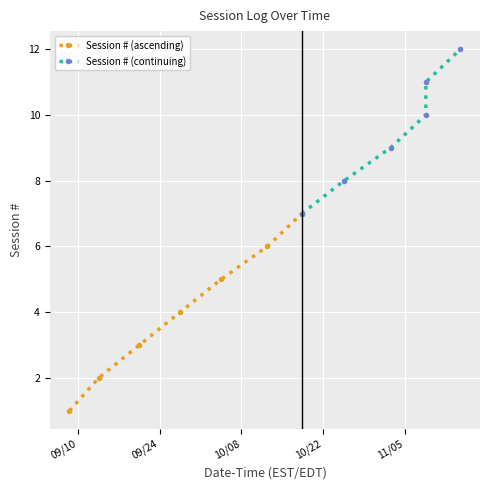

How many data points are above 7?

5